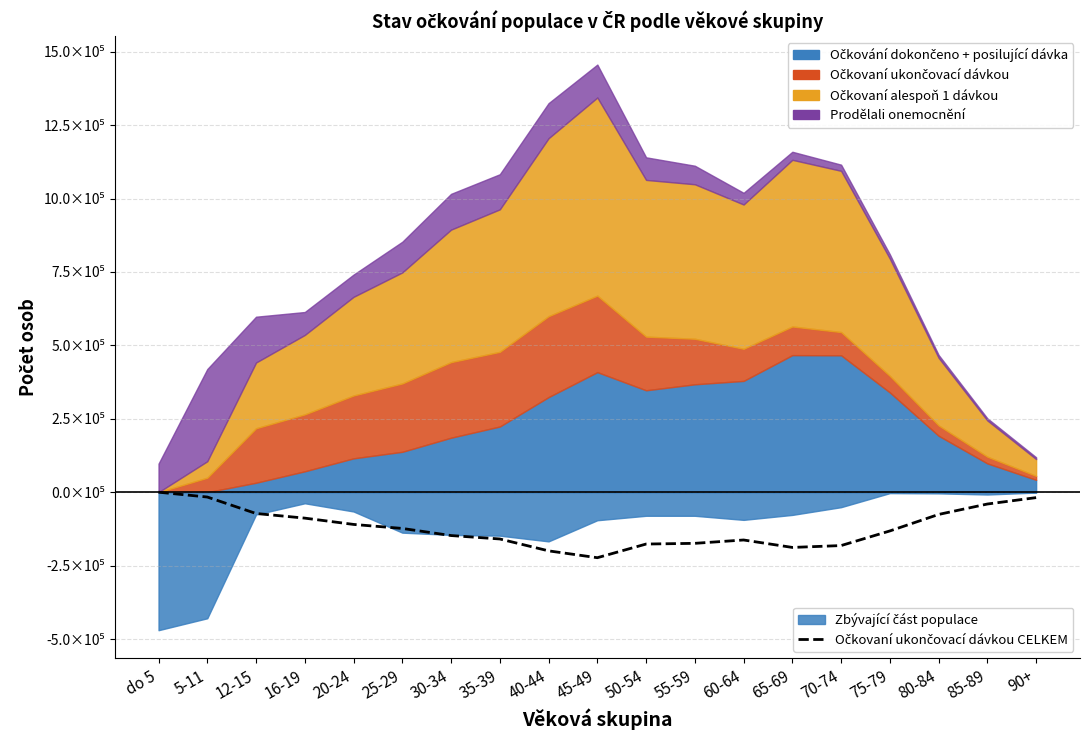

Read the value at 40-44.

-199812.3